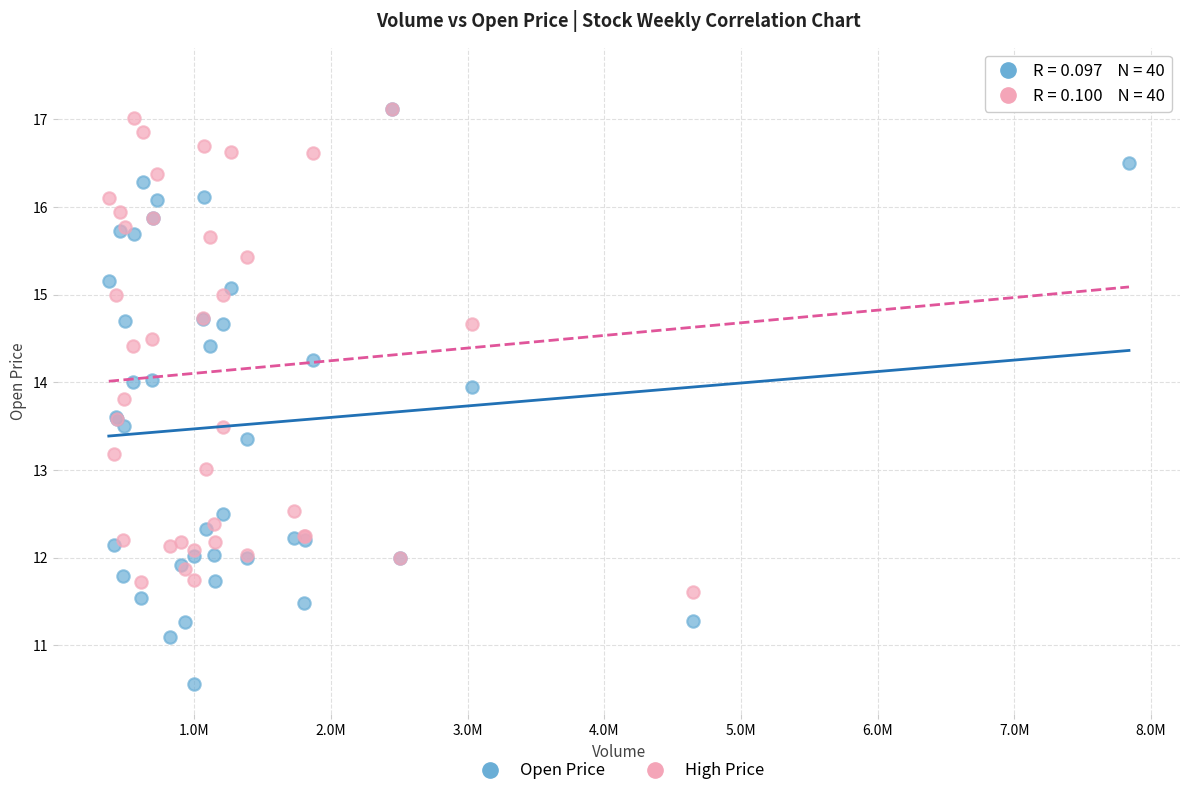

Which series contains the lowest Y value?

Open Price